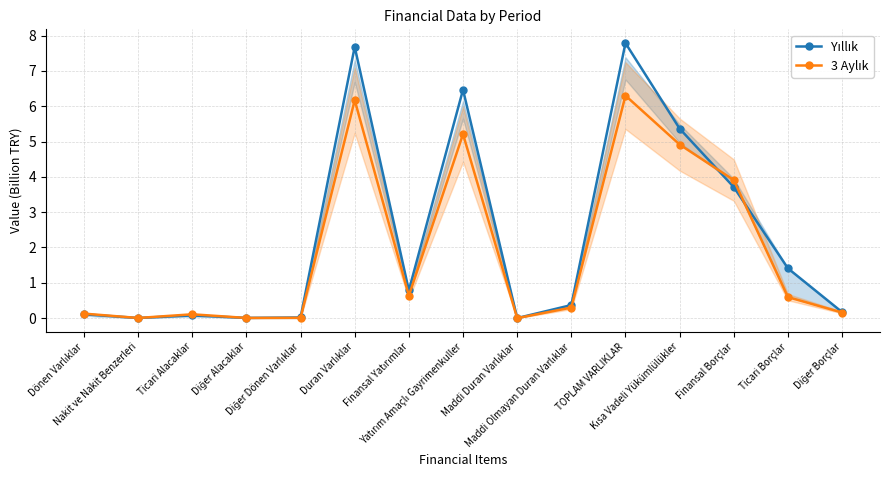

Read the 3 Aylık value at Dönen Varlıklar.

0.1